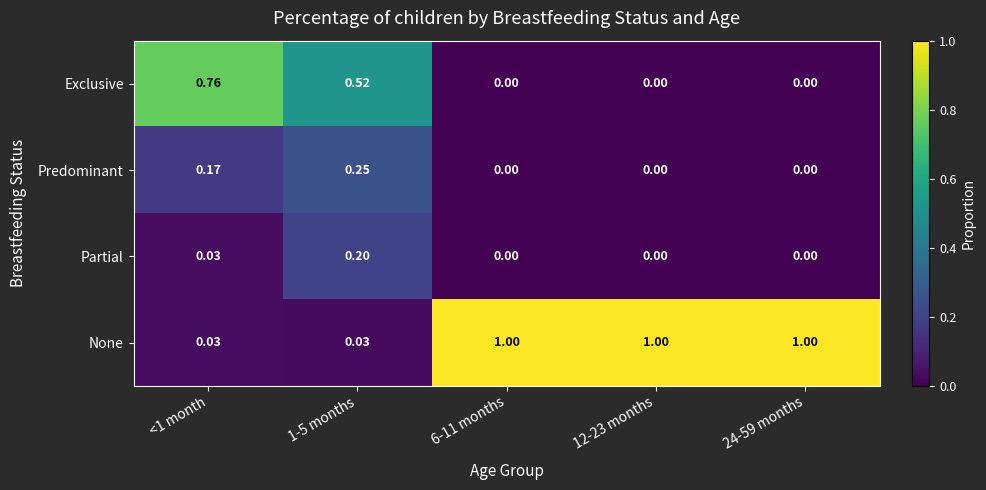

How many data points does each series have?

5